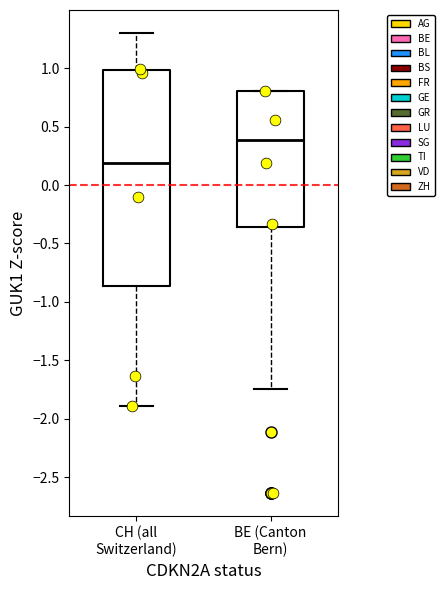

Where is the upper edge of the box for BE (Canton Bern) on the y-axis? The values are not printed on the chart, so give them approximately, as read against the axis.

0.80